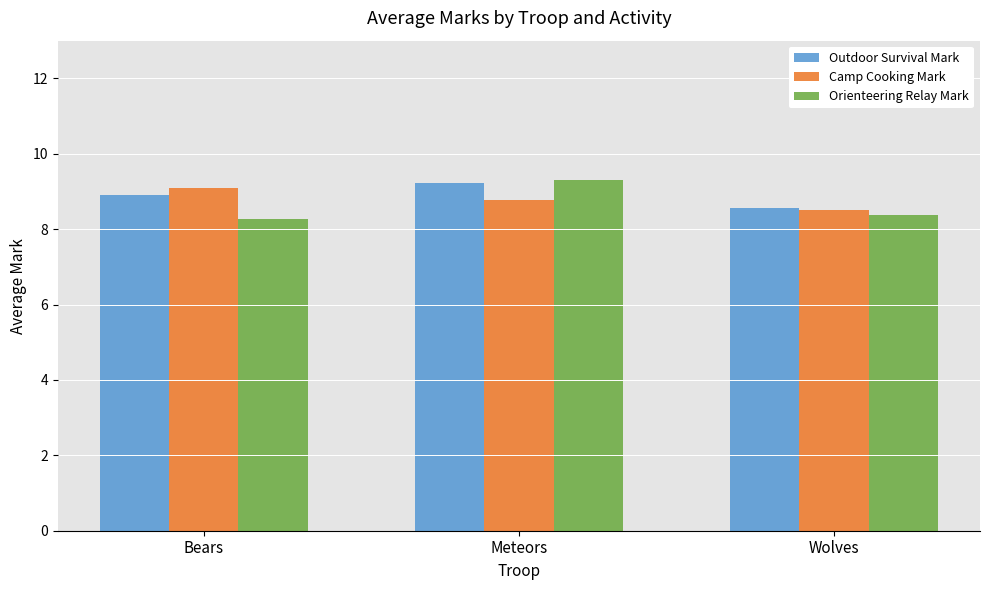

Rank the categories by Outdoor Survival Mark value from lowest to highest.

Wolves, Bears, Meteors